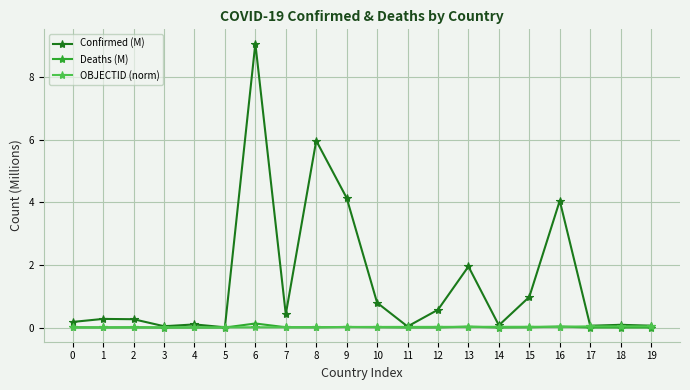

What is the greatest value displayed?

9.1